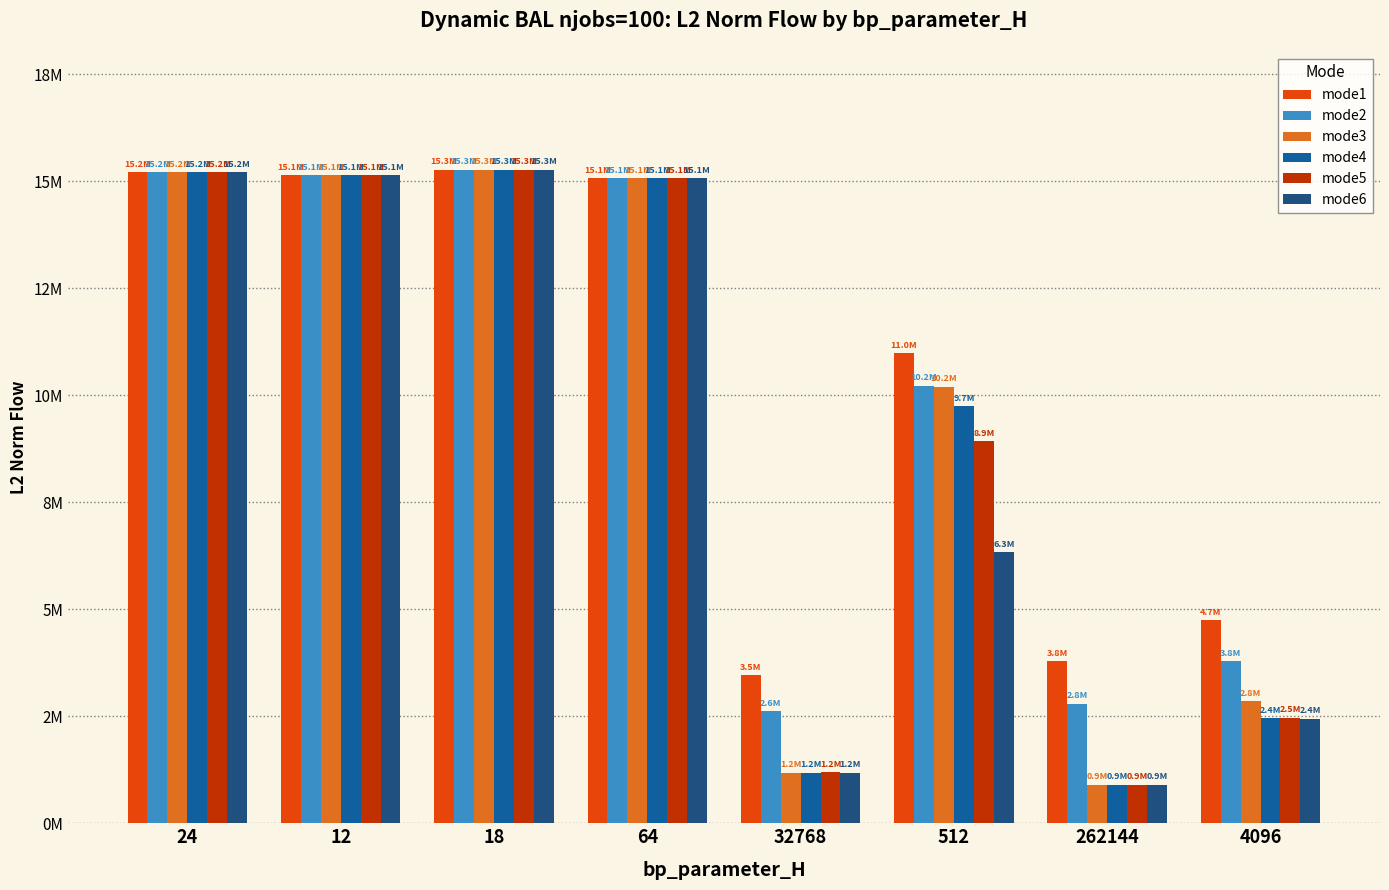

Reading right to left, list all the values displayed in this chart.

mode1: 4742643.8	3778828.0	10972126.1	3461491.7	15062631.2	15266219.0	15133941.9	15202872.6
mode2: 3782638.0	2792448.2	10216213.2	2614306.2	15062631.2	15266219.0	15133941.9	15202872.6
mode3: 2848286.0	898706.0	10199760.2	1179726.5	15062631.2	15266219.0	15133941.9	15202872.6
mode4: 2447325.8	898137.3	9737400.9	1179204.3	15062631.2	15266219.0	15133941.9	15202872.6
mode5: 2460750.3	900363.7	8927142.7	1193142.9	15062631.2	15266219.0	15133941.9	15202872.6
mode6: 2446083.5	900403.1	6329522.1	1179045.1	15062631.2	15266219.0	15133941.9	15202872.6